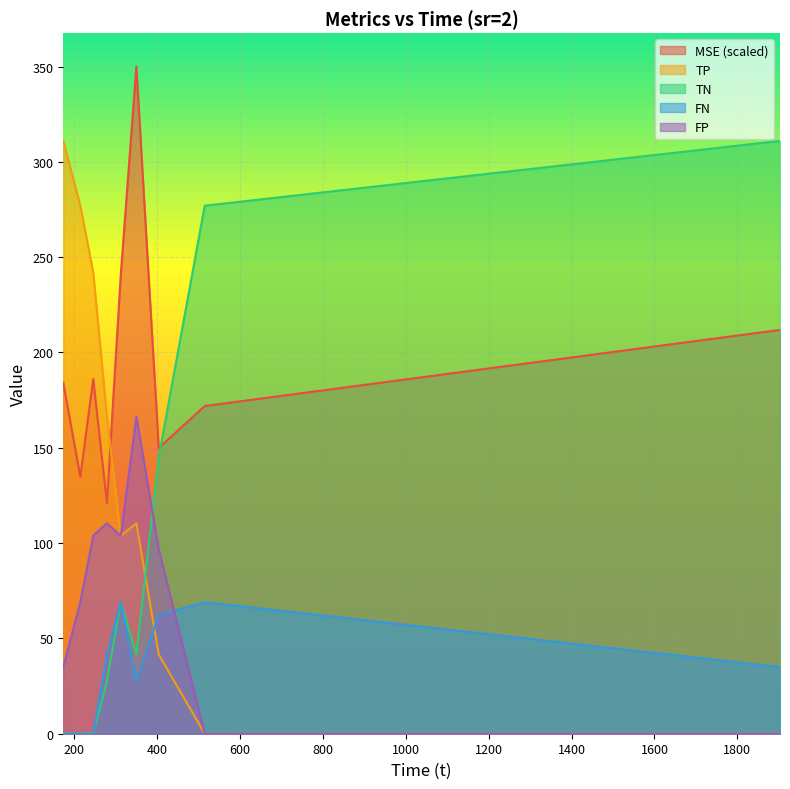

How many series are shown in this chart?

5